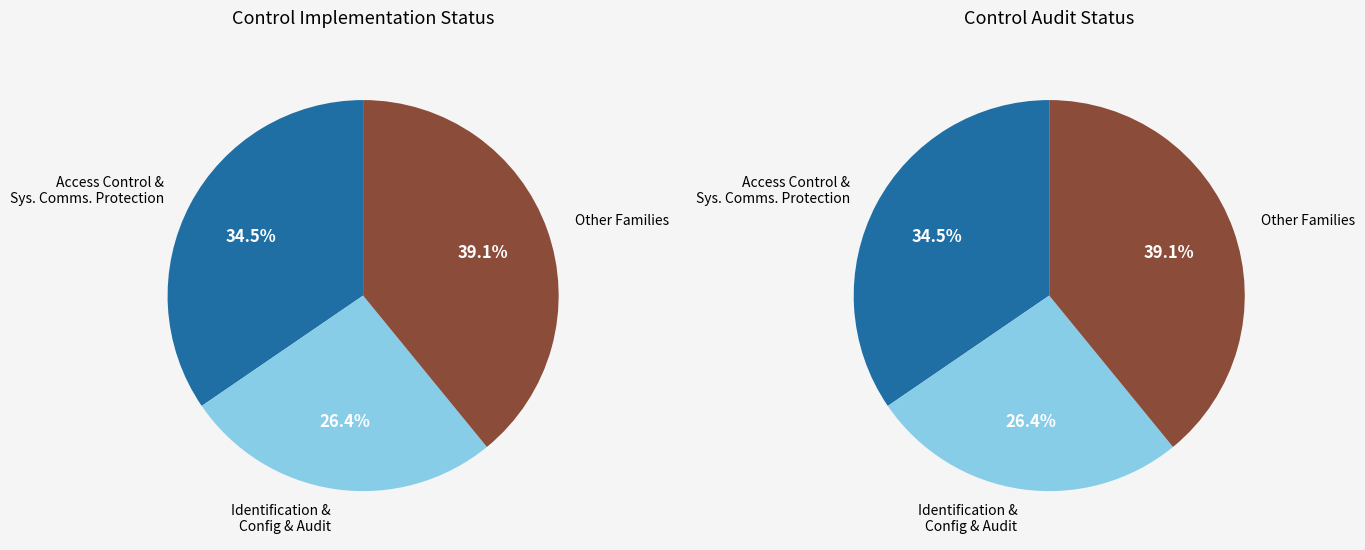

Is there any slice that represents more than half of the pie?

No